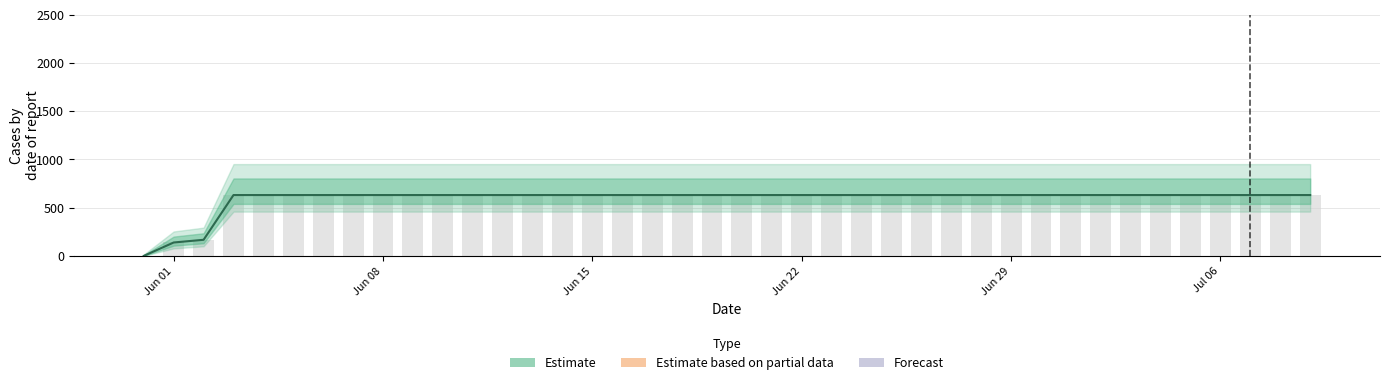

What is the difference between the maximum and minimum values?

631